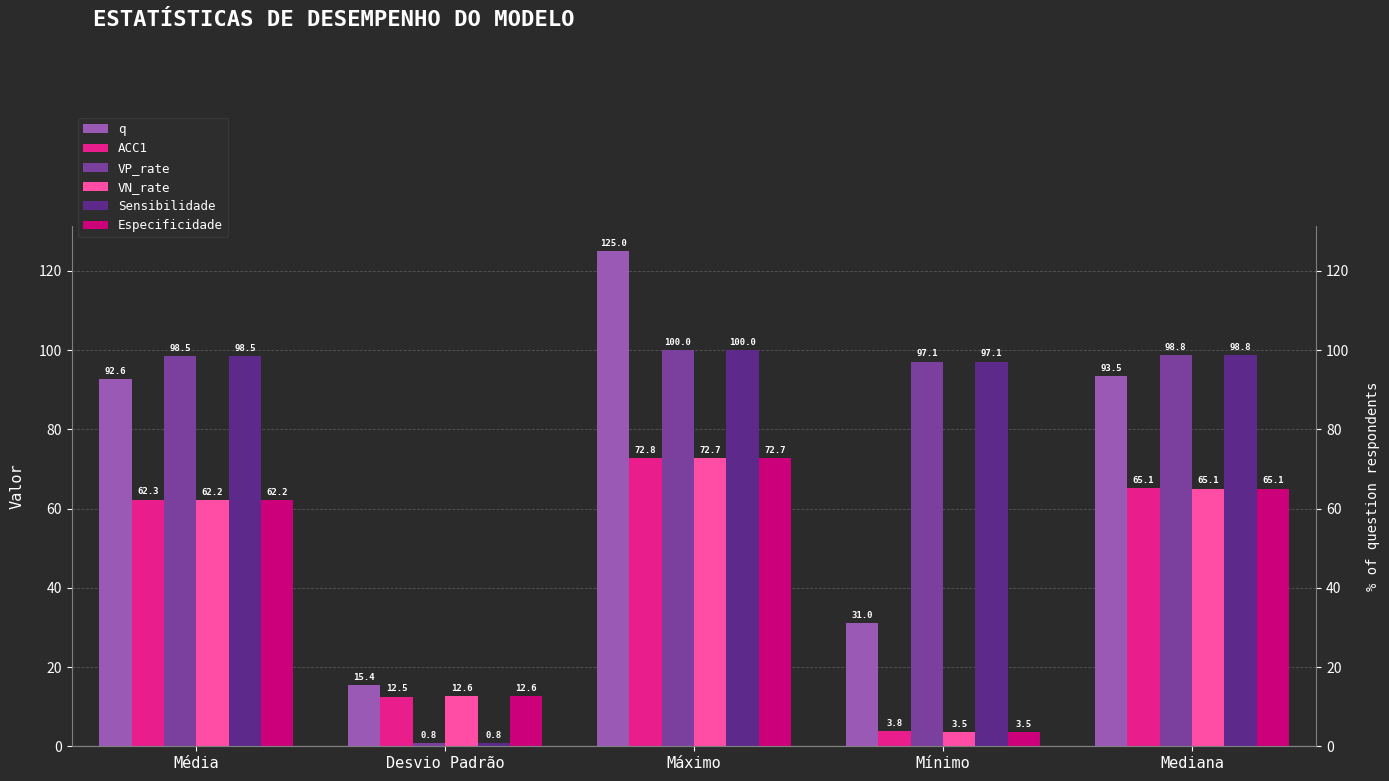

What position from the right is Mínimo?

2